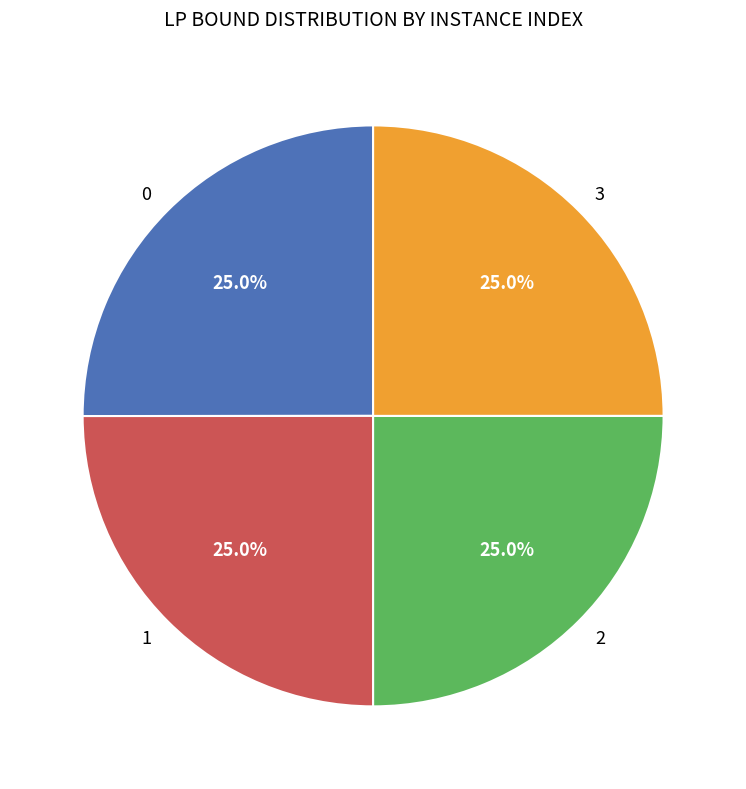

Approximately how many times larger is the value at 3 compared to 2?

1.0